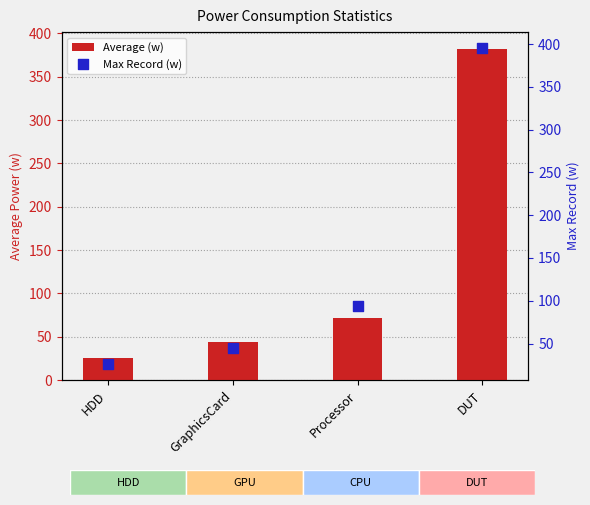

Which series reaches the minimum Y coordinate?

Average (w)